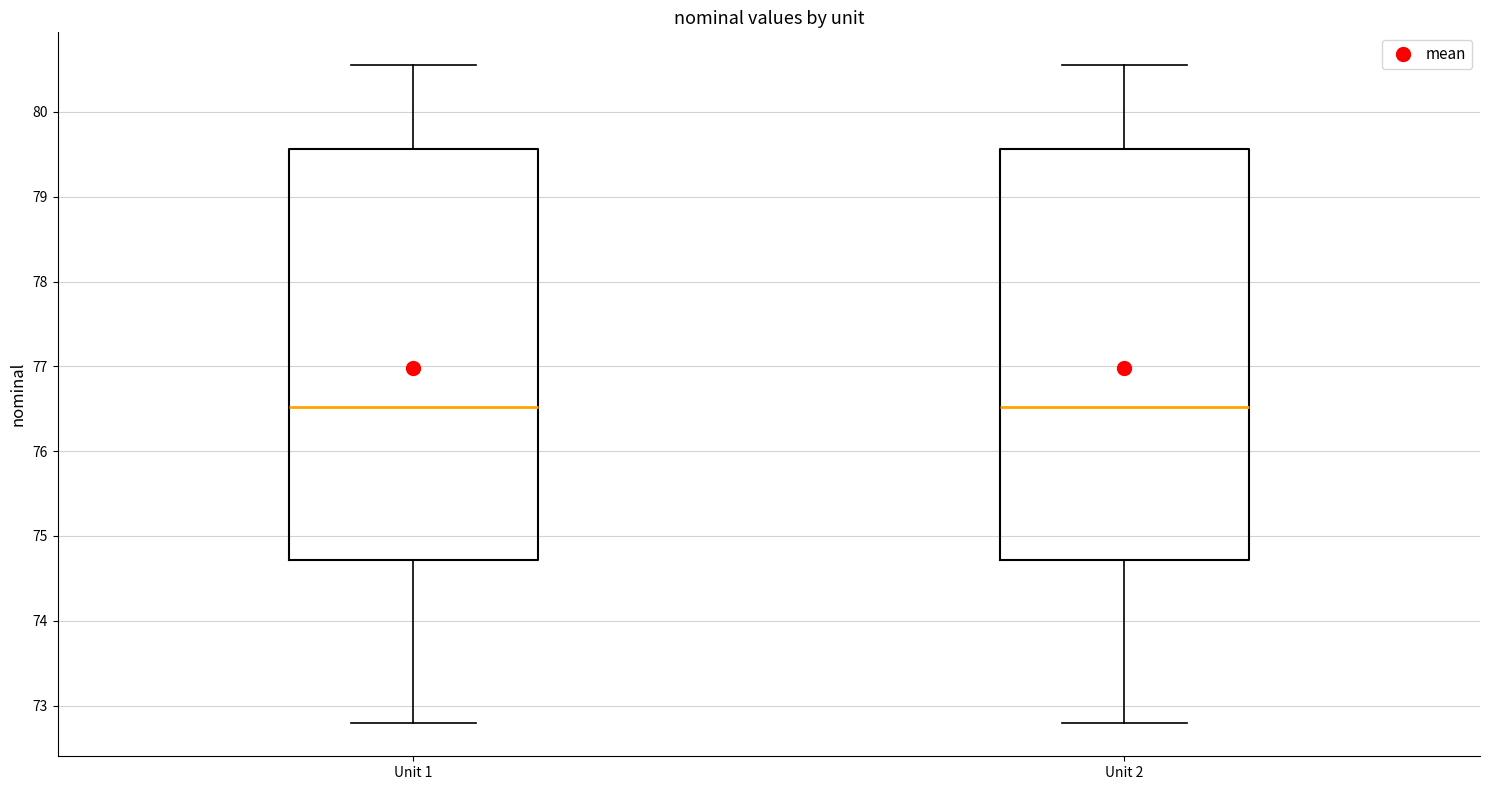

Reading left to right, transcribe this box plot: for each box, give where its median line is, the range the box spans, and where its two whiskers end, as read against the y-axis. The values are not printed on the chart, so give them approximately, as read against the axis.

Unit 1: median 76.5, box 74.7 to 79.6, whiskers 72.8 to 80.5
Unit 2: median 76.5, box 74.7 to 79.6, whiskers 72.8 to 80.5